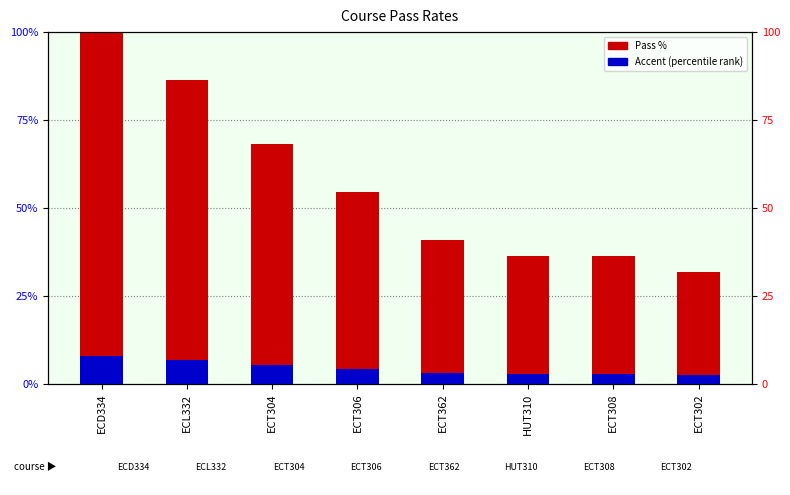

Reading right to left, what are all the values shown in this chart?

Pass %: ECT302=31.8	ECT308=36.4	HUT310=36.4	ECT362=40.9	ECT306=54.5	ECT304=68.2	ECL332=86.4	ECD334=100.0
Accent (percentile rank): ECT302=2.5	ECT308=2.9	HUT310=2.9	ECT362=3.3	ECT306=4.4	ECT304=5.5	ECL332=6.9	ECD334=8.0